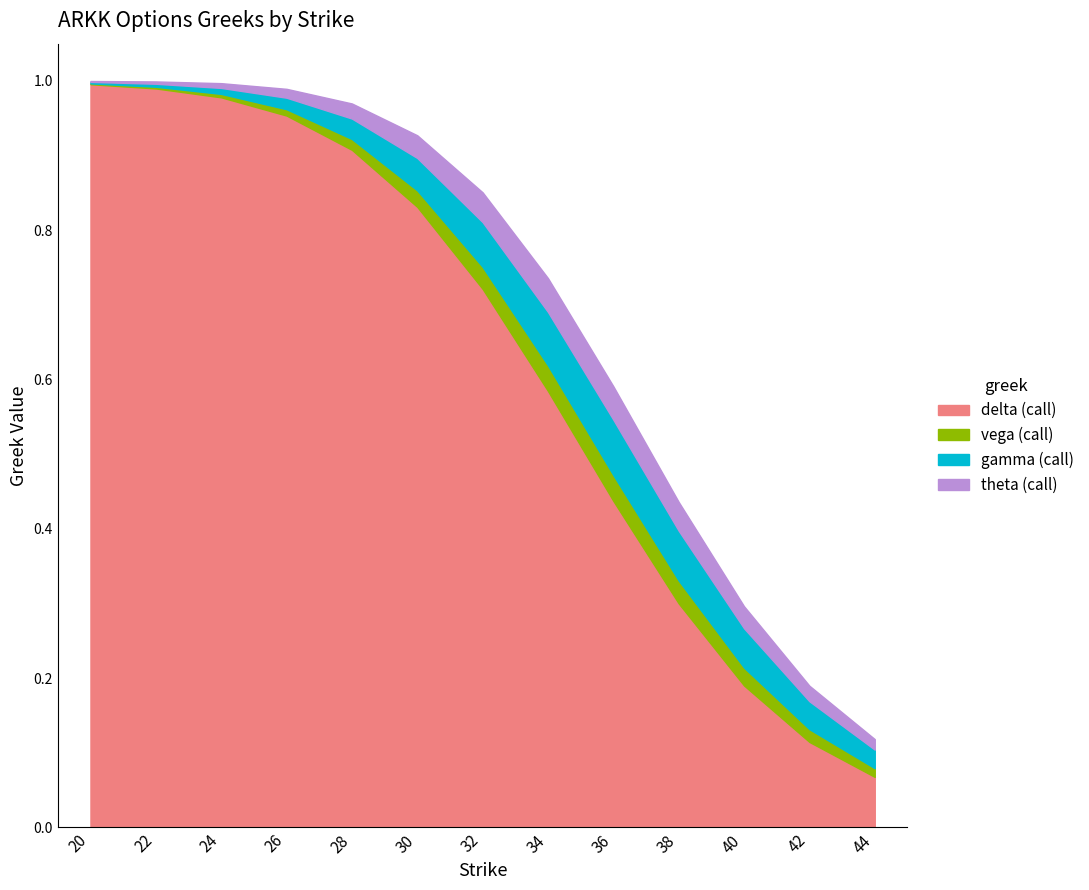

Which series has the largest total across all categories?

delta (call)